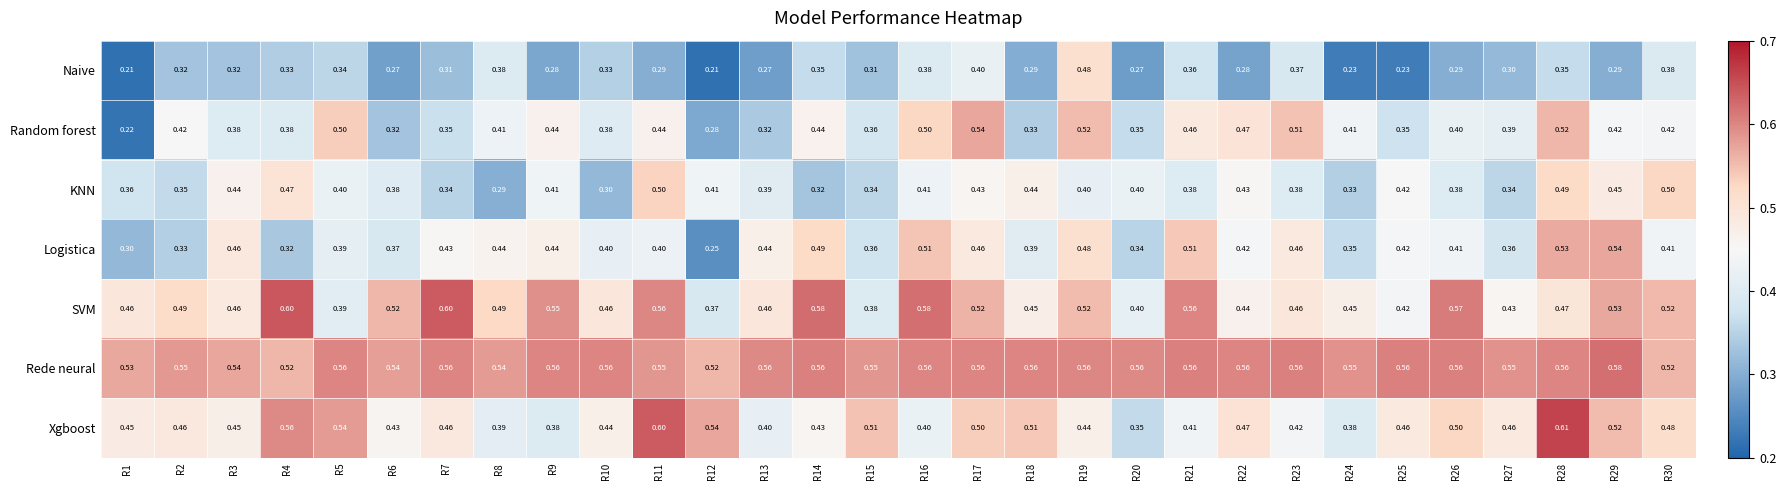

At how many categories does at least one series exceed 0?

30